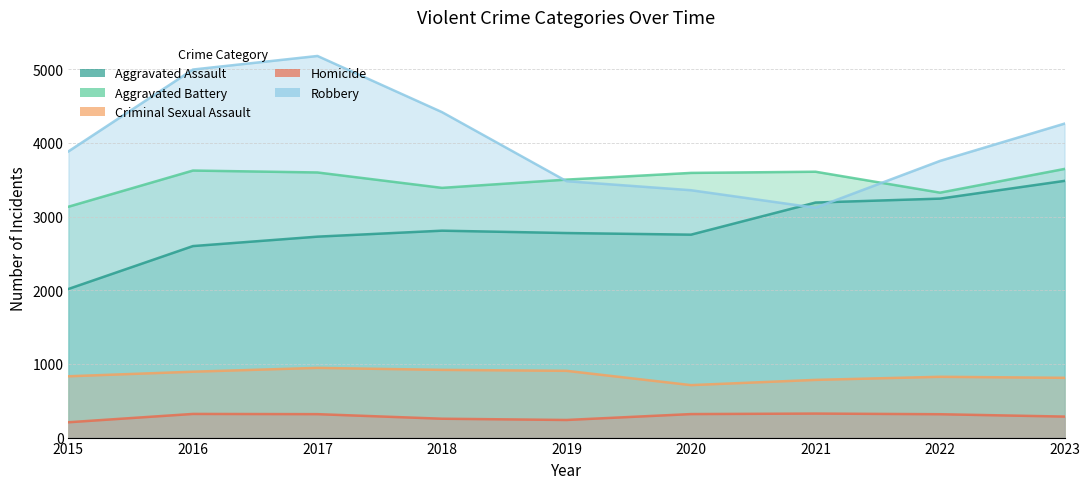

Which series changed the most between 2015 and 2021?

Aggravated Assault